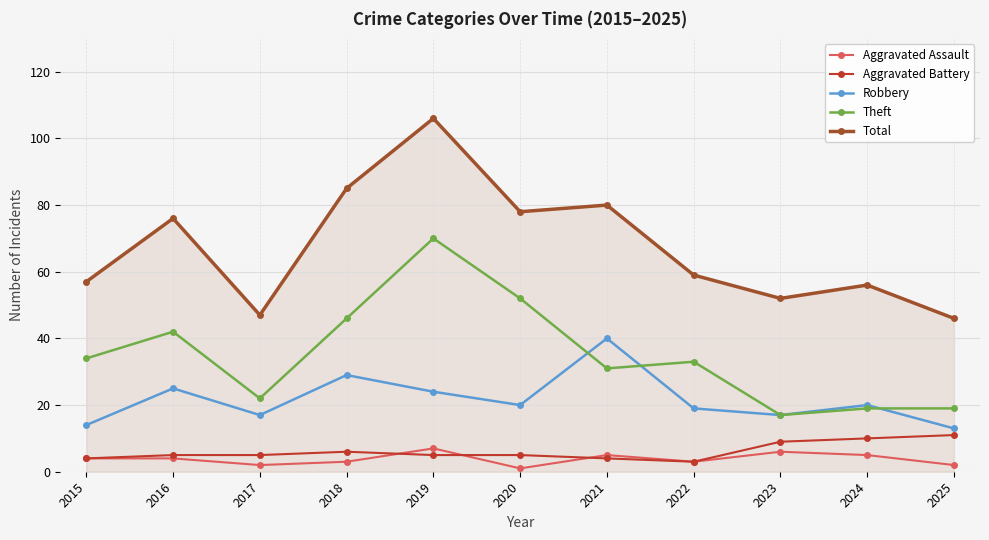

What is the average value of the Aggravated Battery series?

6